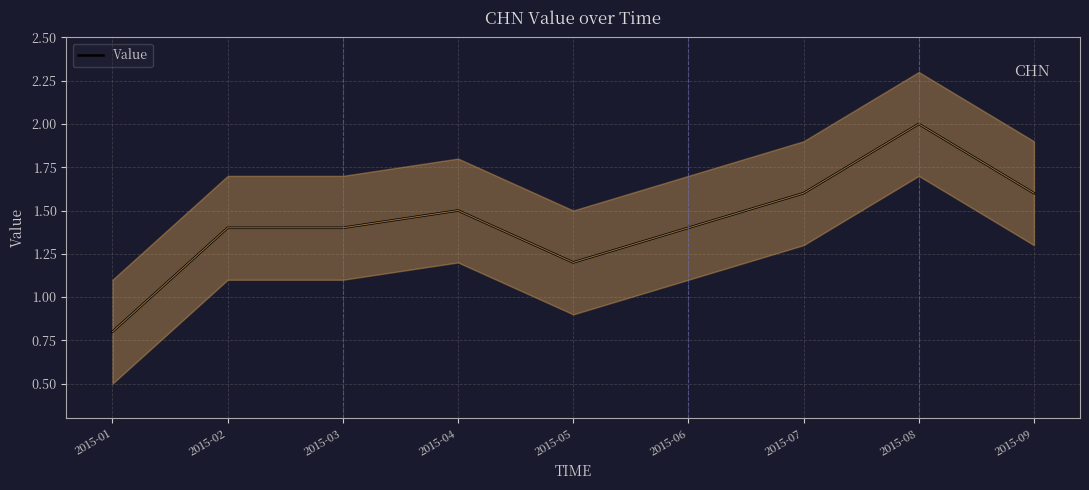

How many points are higher than both their immediate neighbors (excluding endpoints)?

2